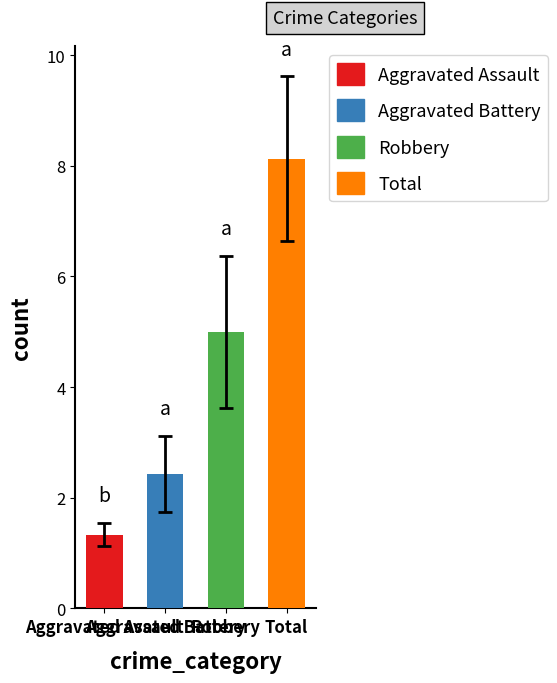

What is the approximate value of Aggravated Assault at 2020?

1